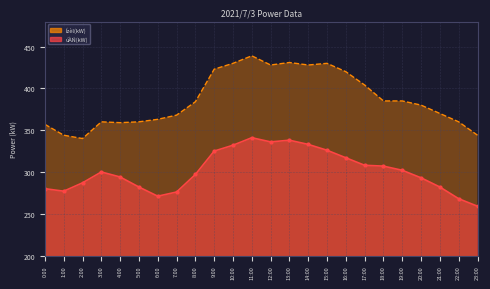

Does the chart have visible grid lines?

Yes